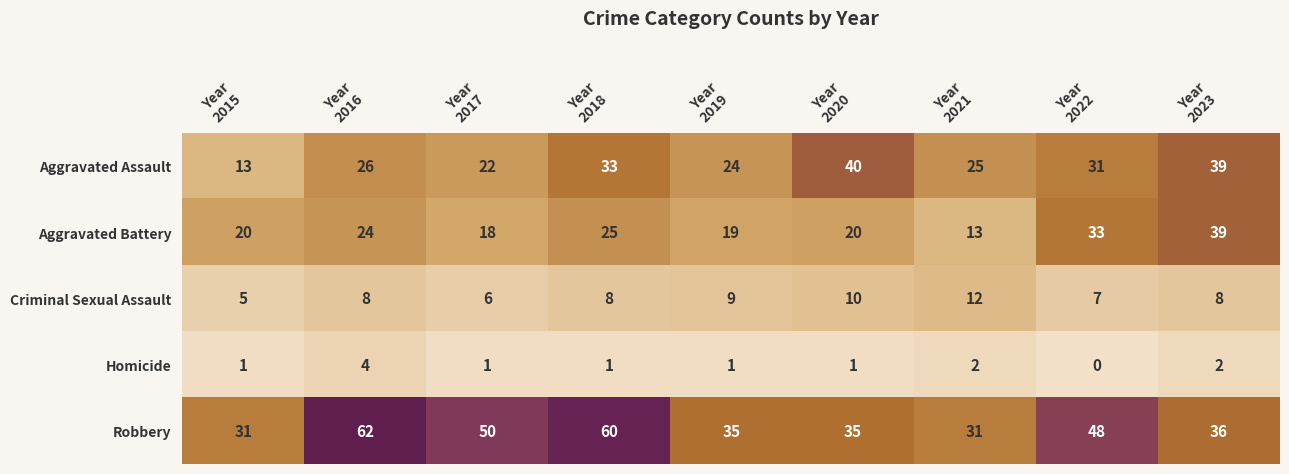

What is the minimum value for Robbery?

31